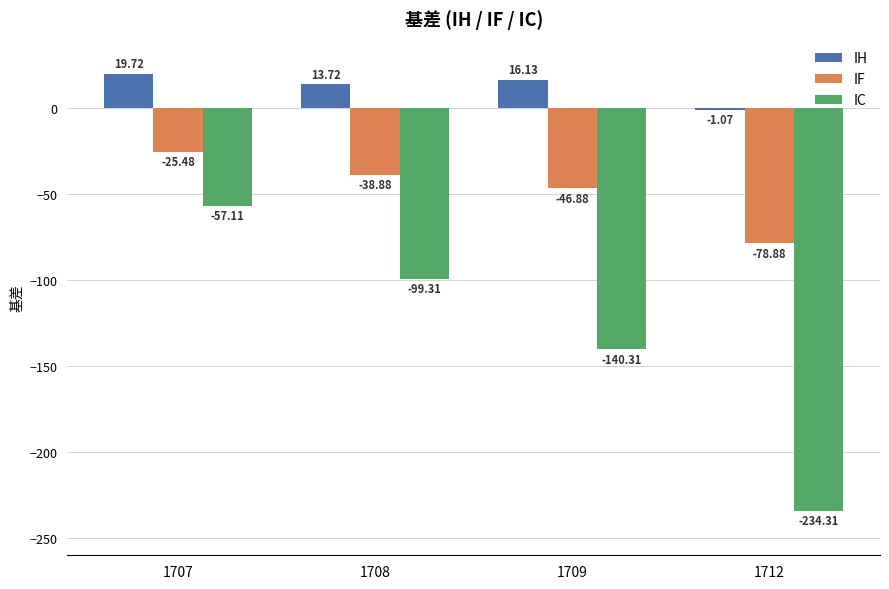

How many groups of bars are there?

4